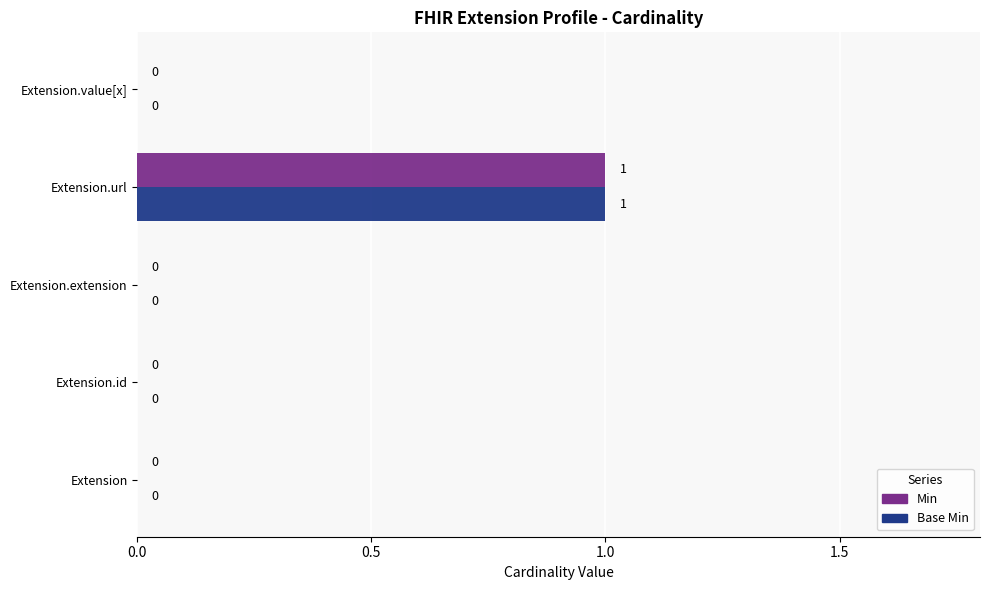

How many distinct data groups are displayed?

2